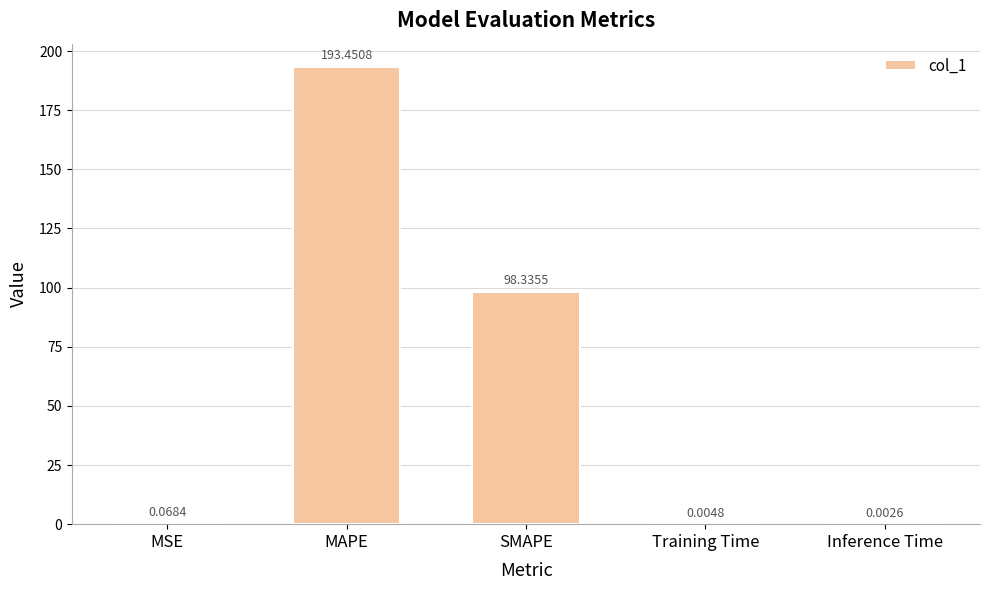

Between SMAPE and Inference Time, which is larger?

SMAPE